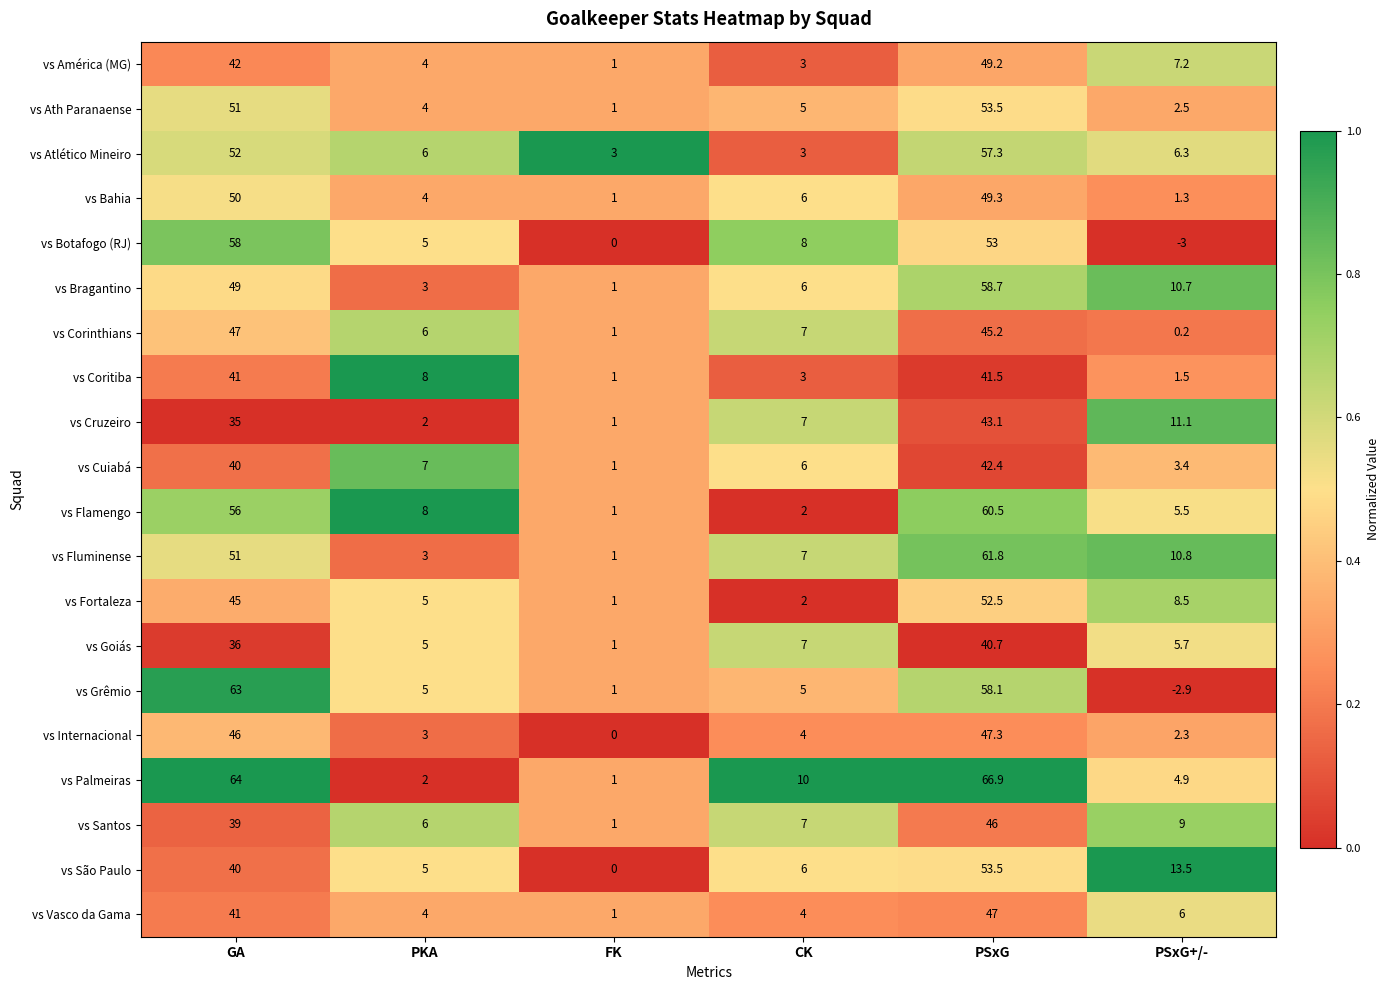

Where is vs Internacional nearest to the value 23?

CK